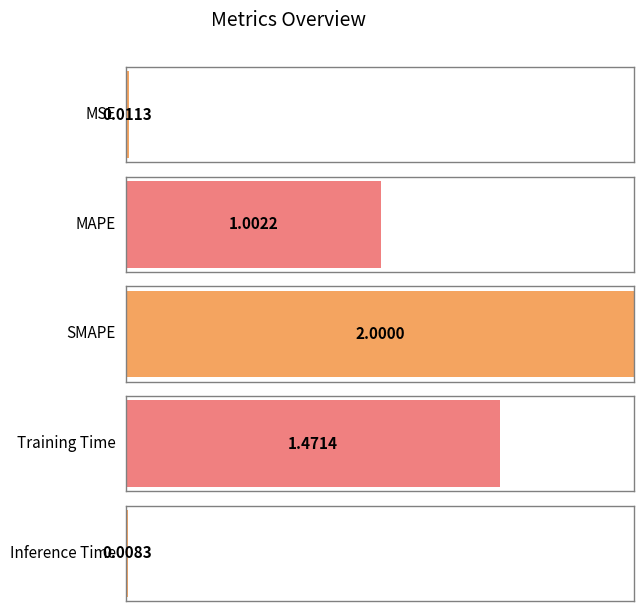

Count the number of values greater than 1.

3